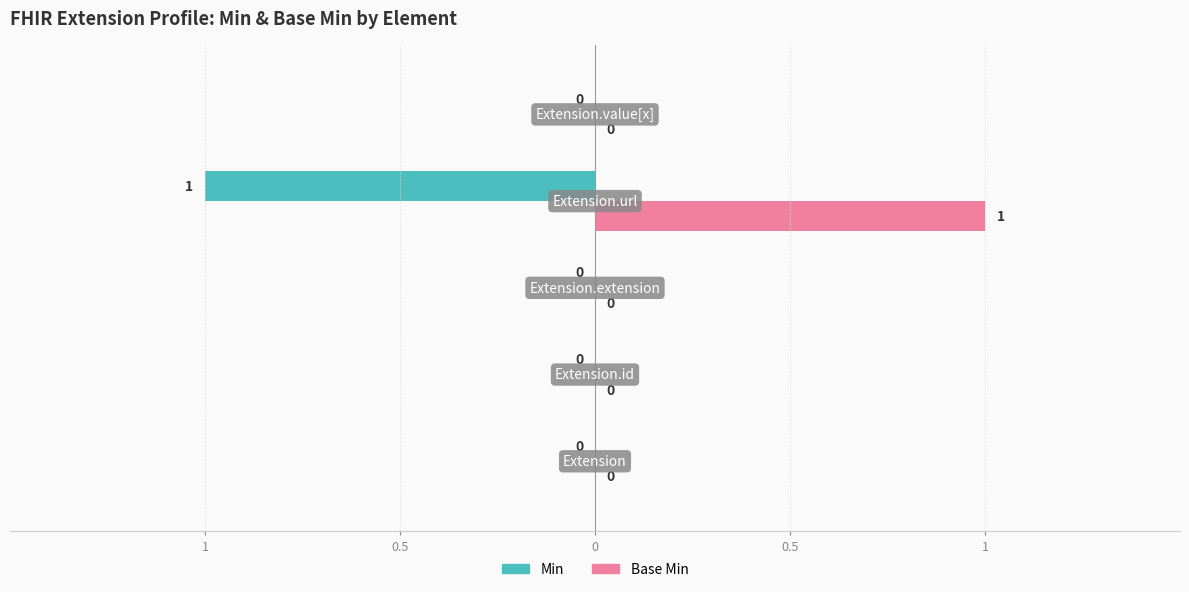

What are all the series names shown in the legend?

Min, Base Min